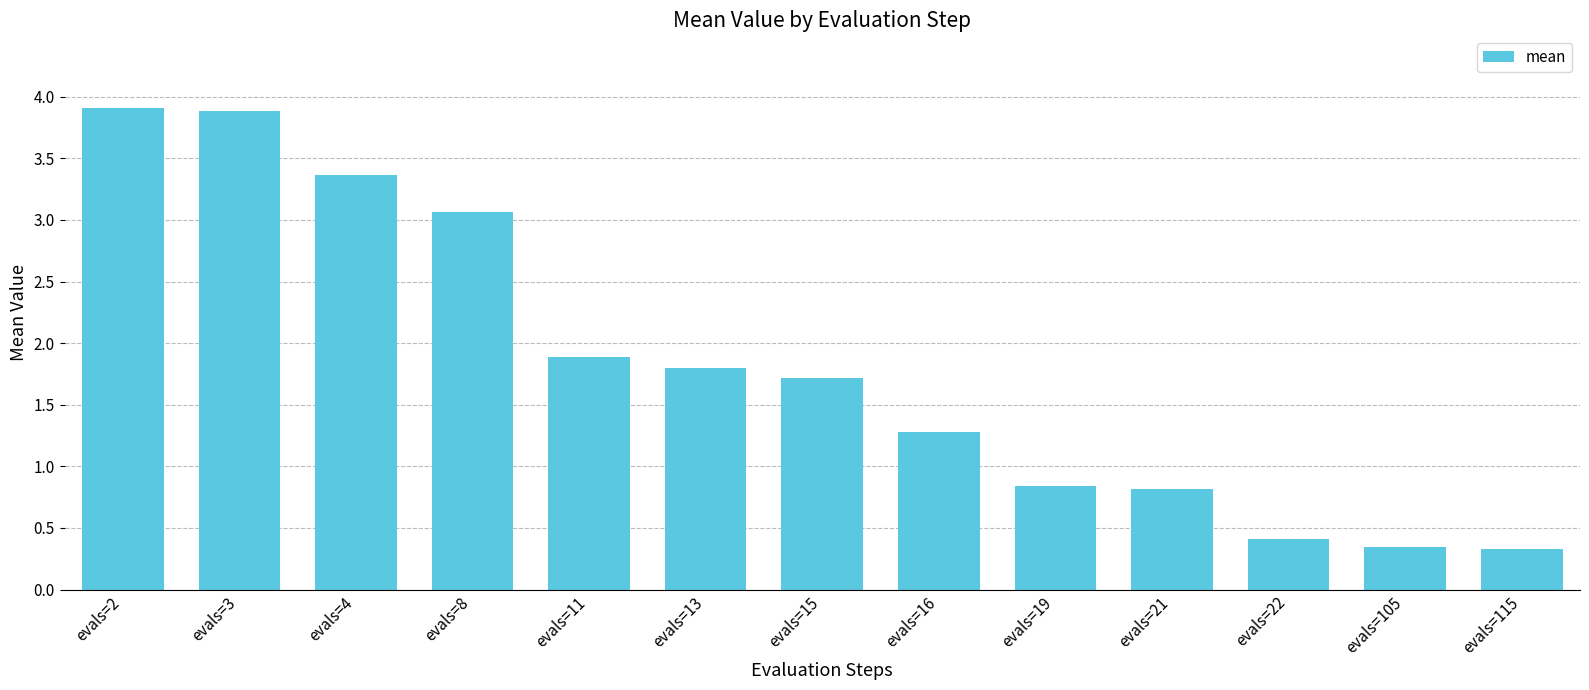

What value does the data have at evals=2?

3.9